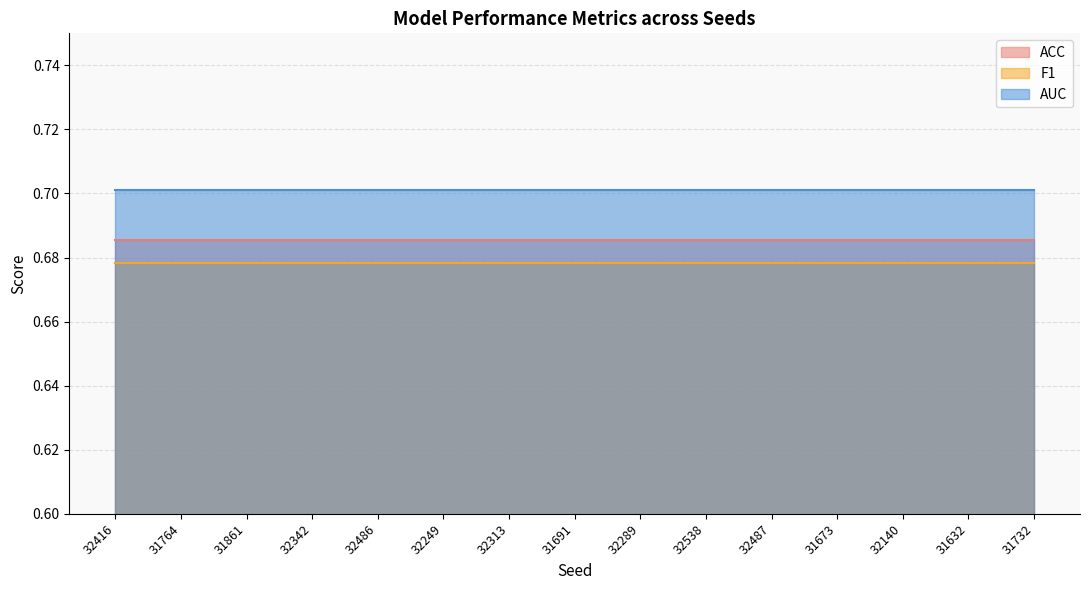

Which series has the widest spread of values?

ACC